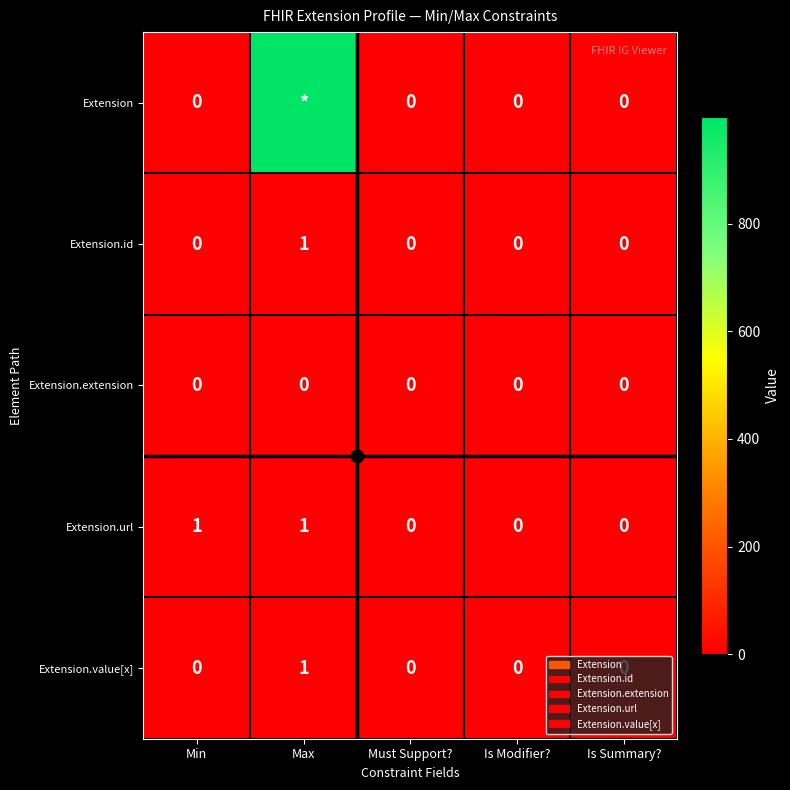

True or false: Extension.extension has a value of 0 at Max.

True